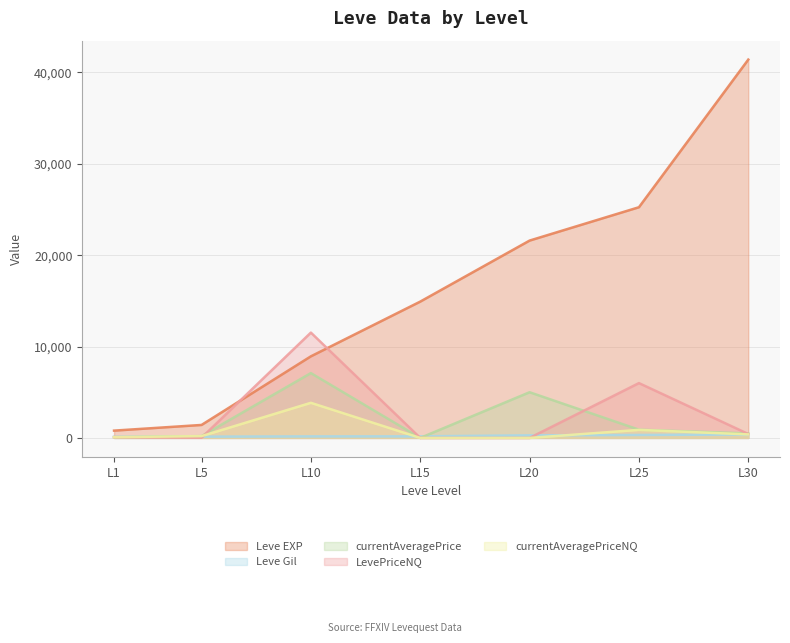

Which series has the largest range (max minus min)?

Leve EXP